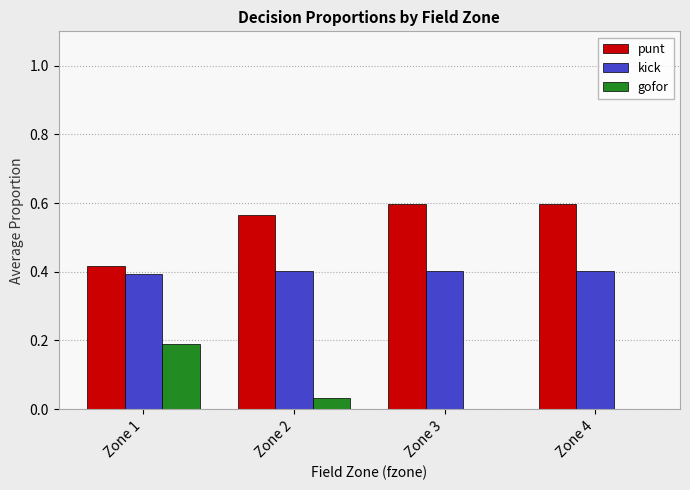

Which series has the largest total across all categories?

punt